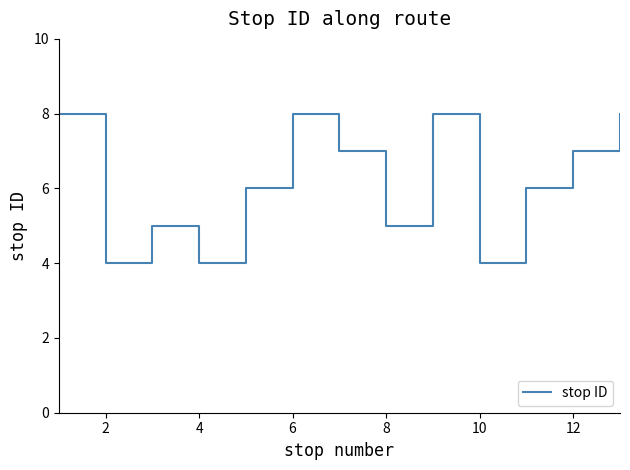

What is the minimum value shown in the chart?

4